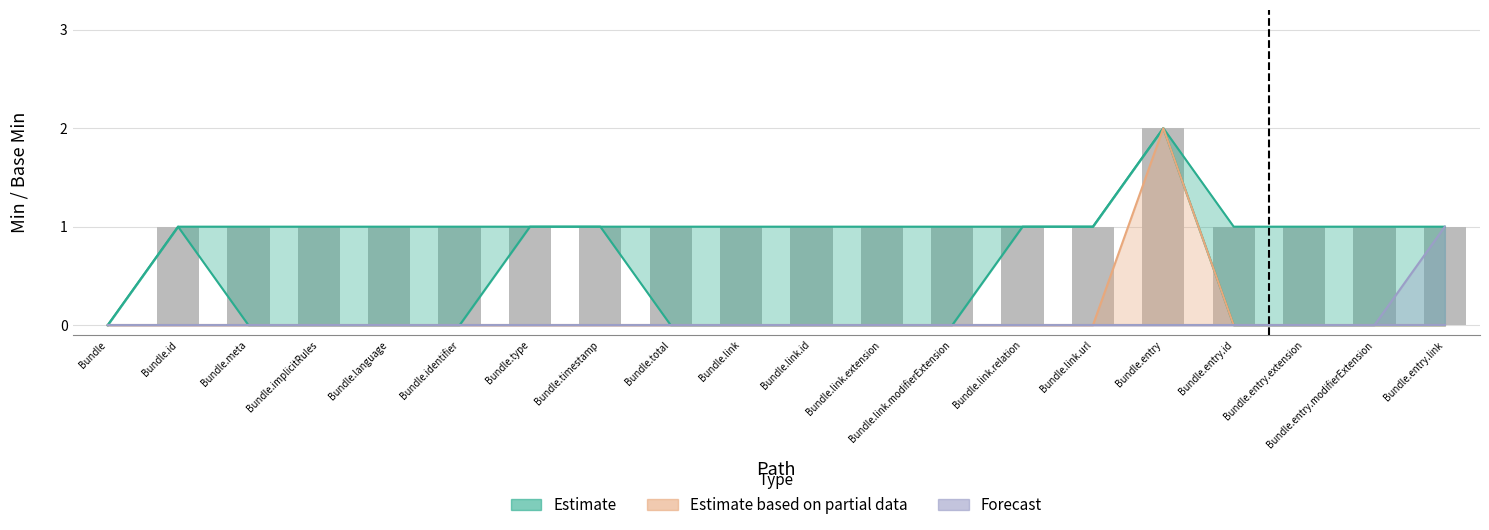

What is the label of the 14th bar from the left?

Bundle.link.relation